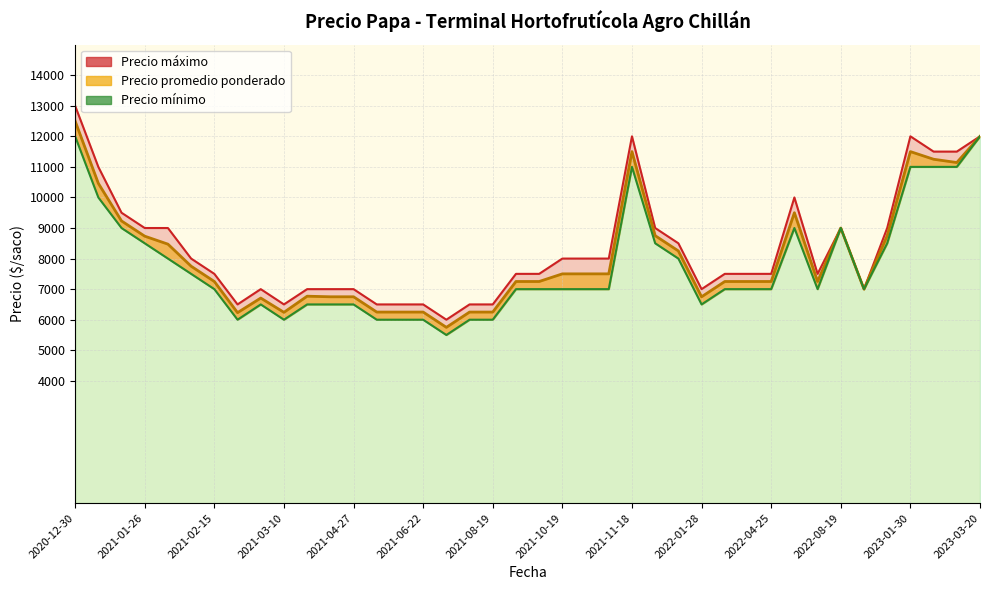

At which category is the sum across all series the highest?

2020-12-30